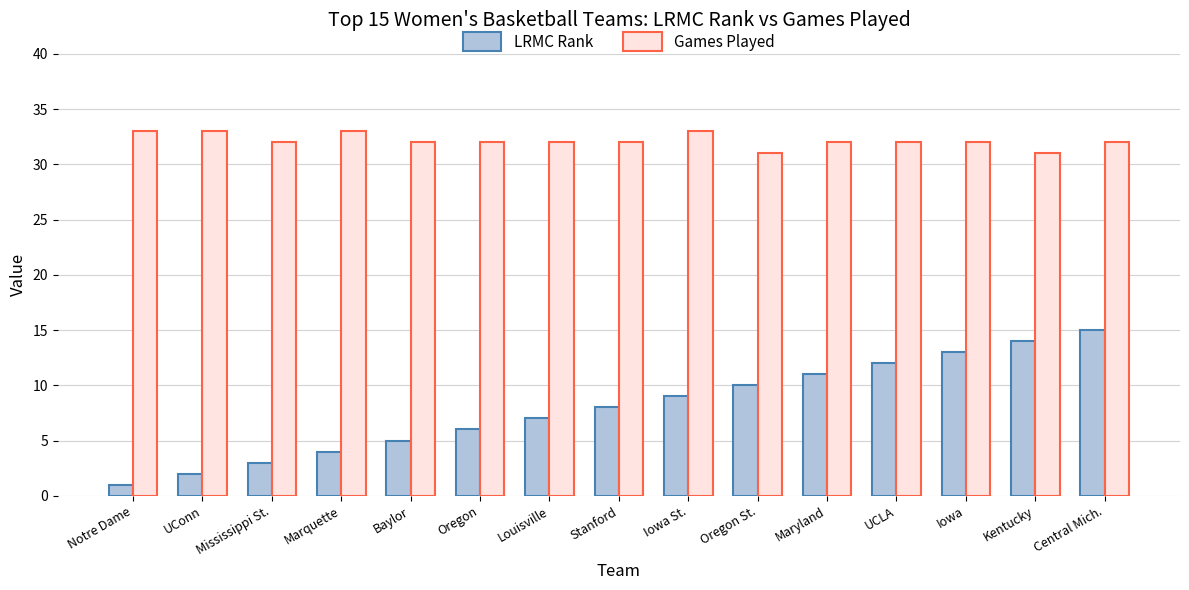

The LRMC Rank series shows 4 at Marquette. True or false?

True